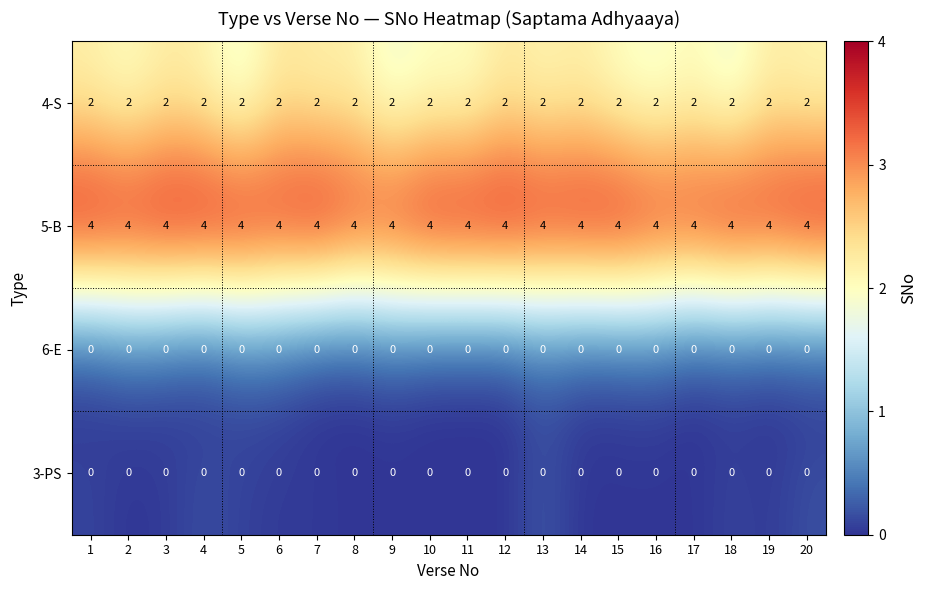

What is the average value of the 5-B series?

4